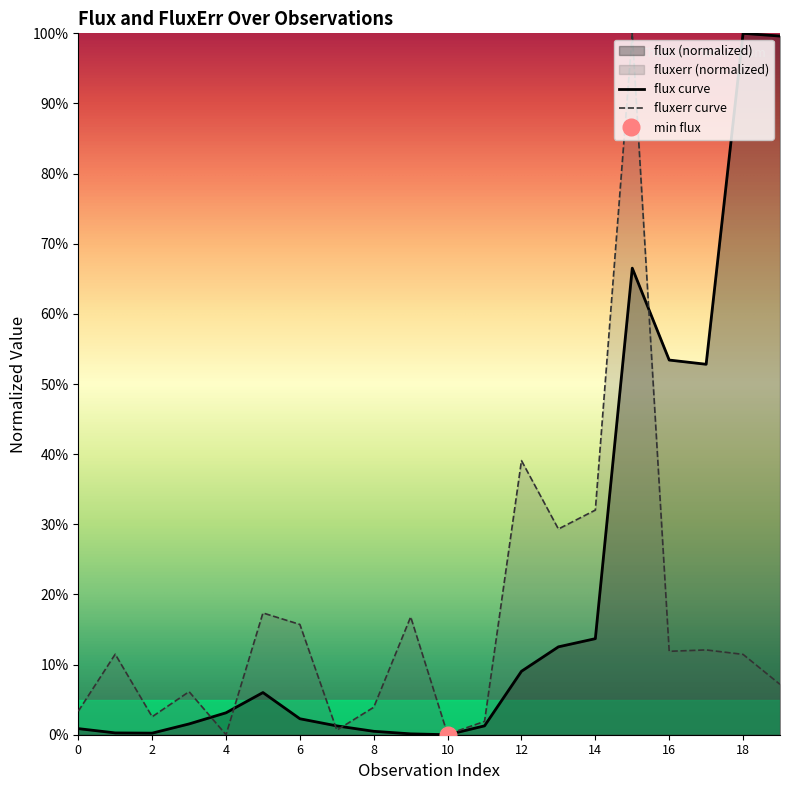

True or false: flux has a value of 0.1 at 13.

True